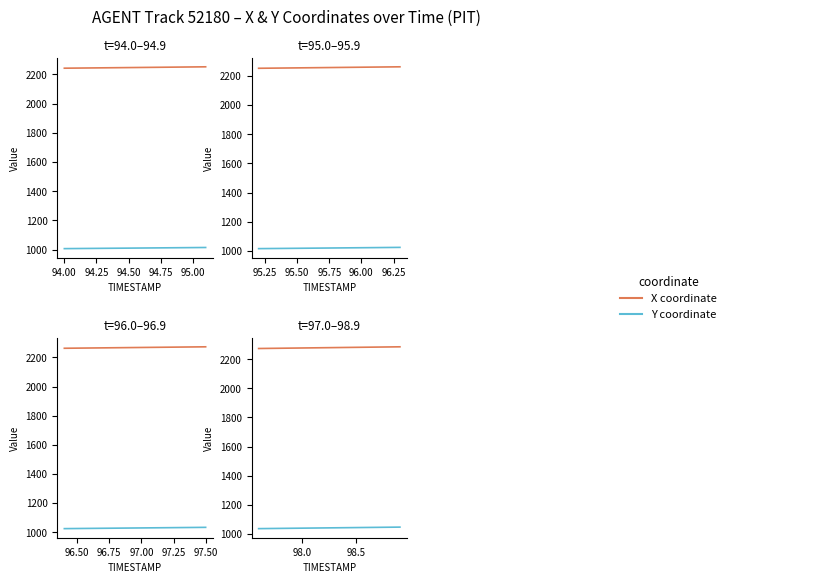

True or false: X and Y intersect in this chart.

False